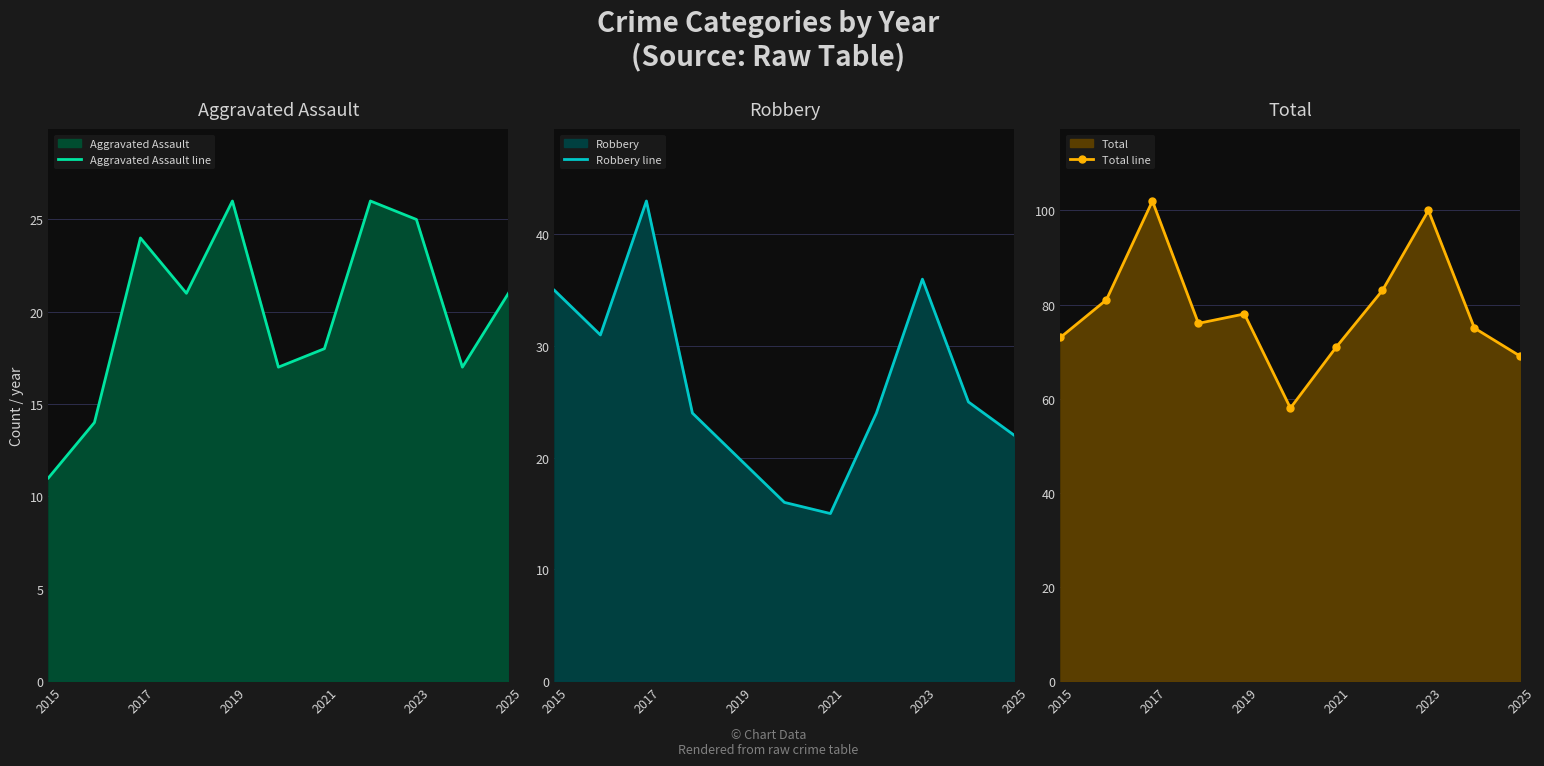

The value of Total line at 2021 is 121. True or false?

False